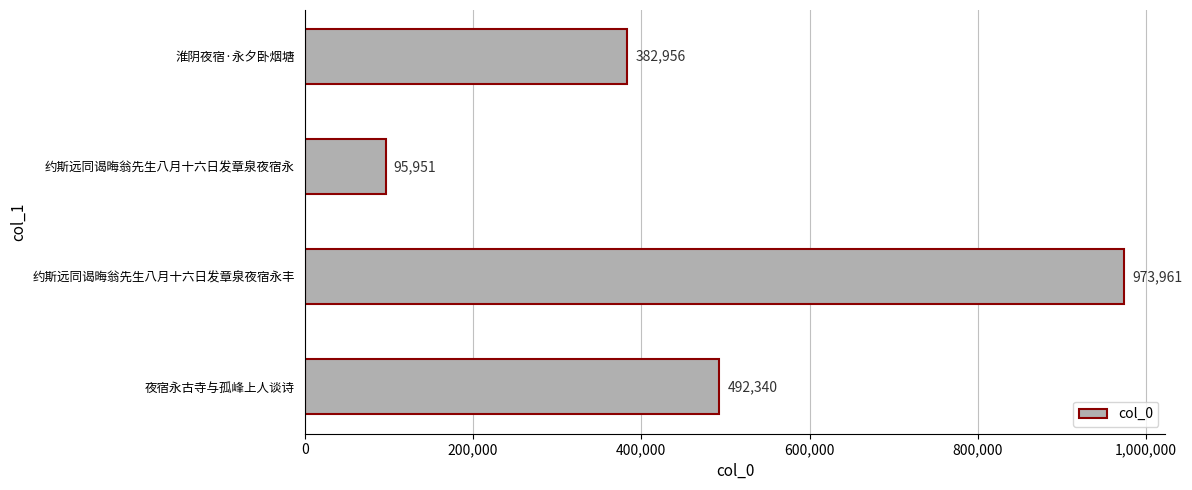

What is the greatest value displayed?

973961